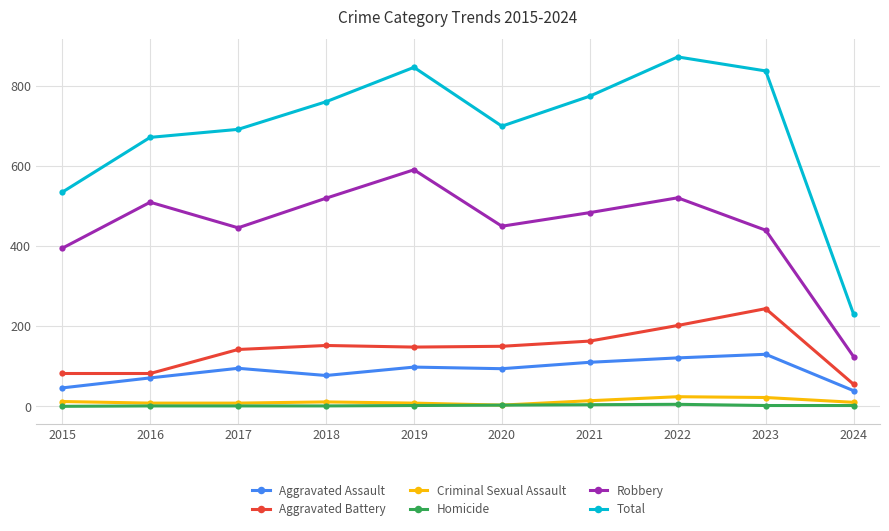

What is the spread (max minus min) of values at 2019?

845